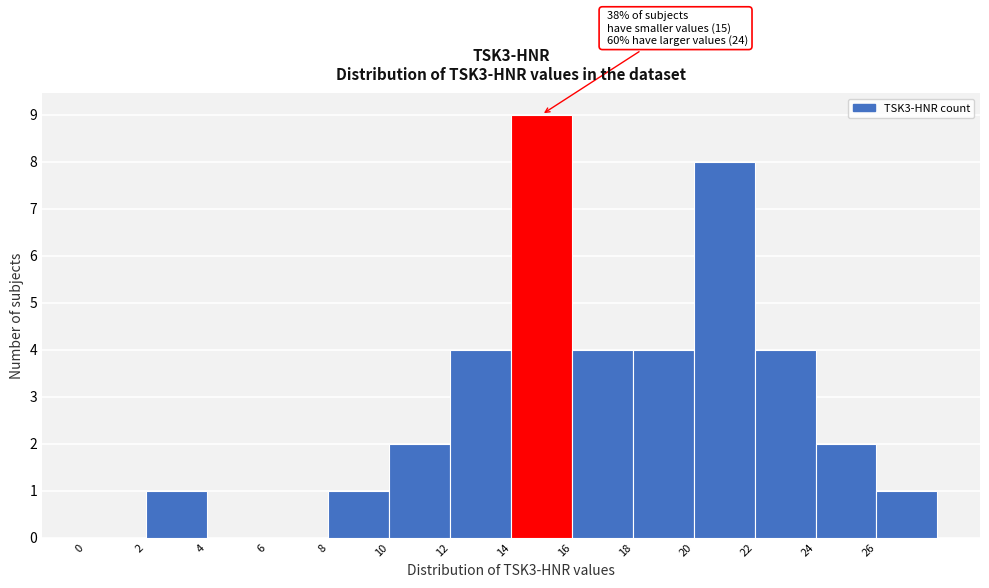

Over which range of the x-axis is the bar tallest?

14 to 16